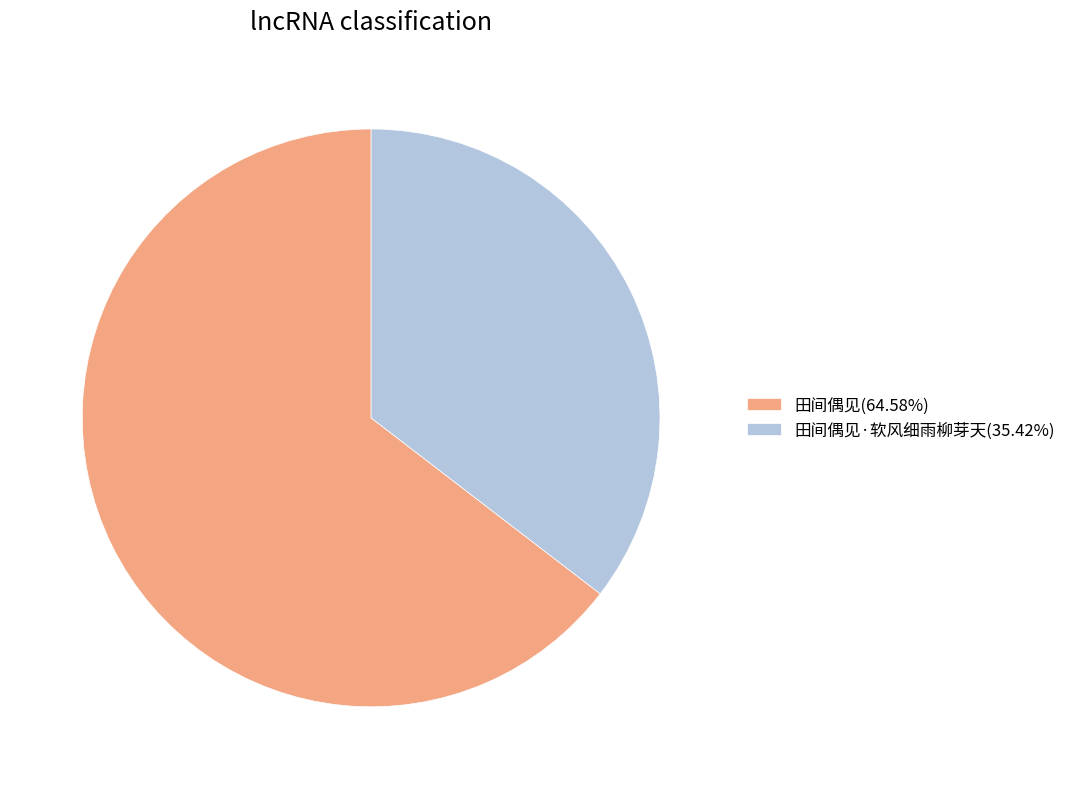

Combined, do 田间偶见(64.58%) and 田间偶见·软风细雨柳芽天(35.42%) account for over 50%?

Yes